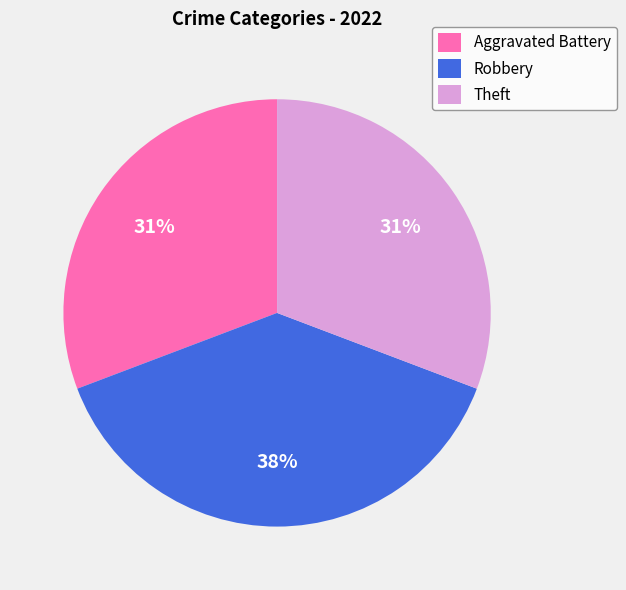

Is the sum of Aggravated Battery and Theft greater than half?

Yes